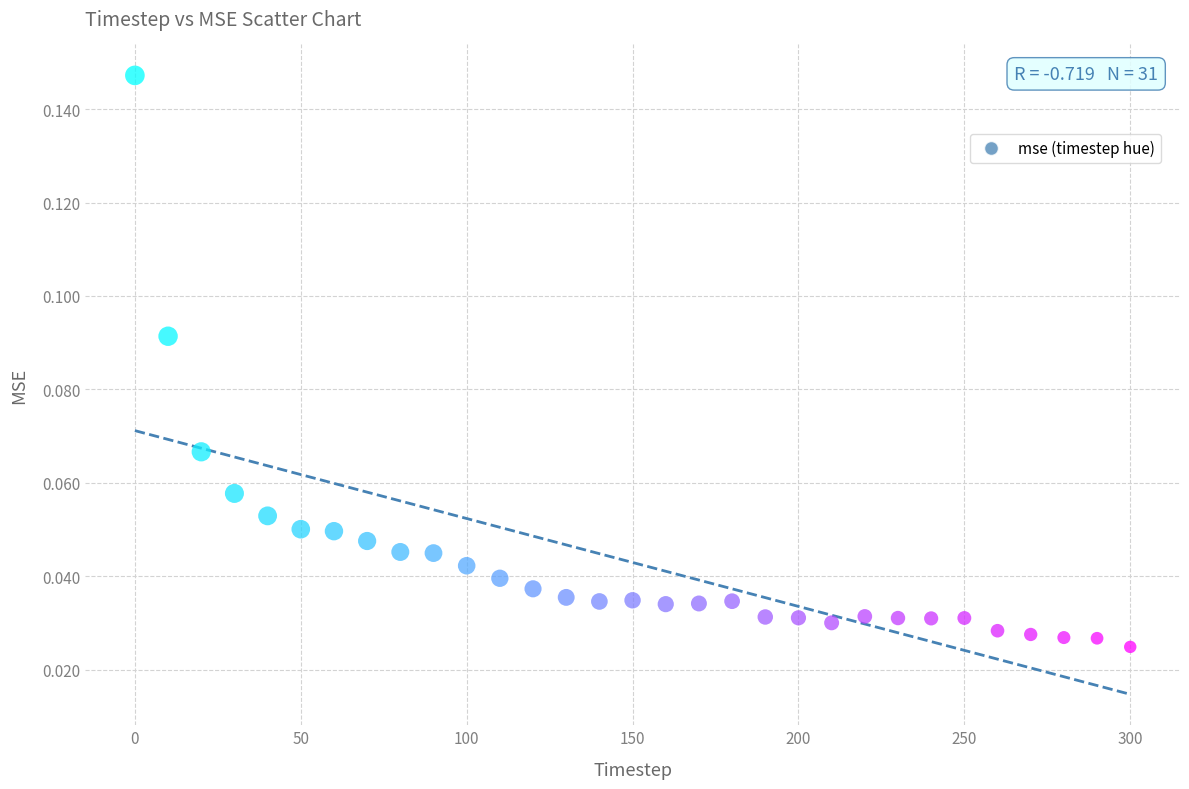

What is the range of X values (max minus min)?

300.0